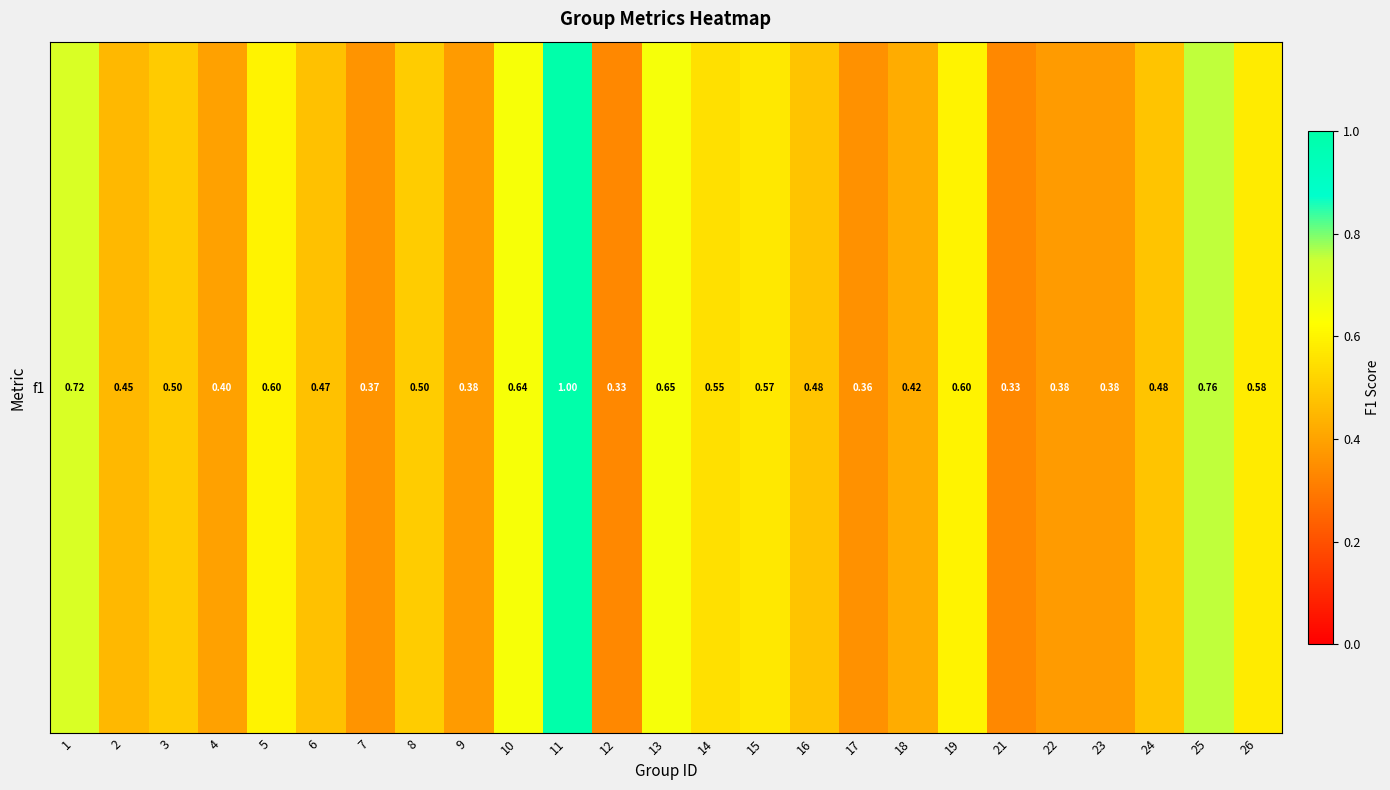

Rank the categories by value from highest to lowest.

11, 25, 1, 13, 10, 5, 19, 26, 15, 14, 8, 3, 16, 24, 6, 2, 18, 4, 23, 9, 22, 7, 17, 12, 21